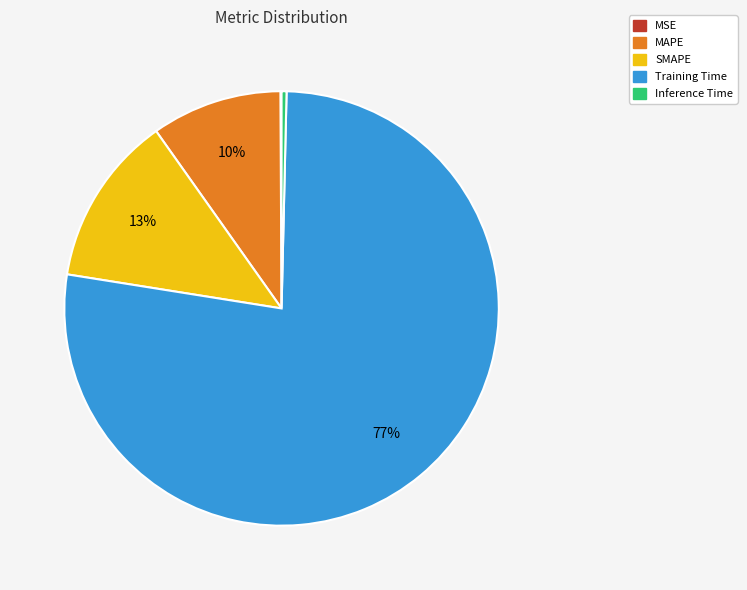

Which category has the biggest portion of the pie?

Training Time